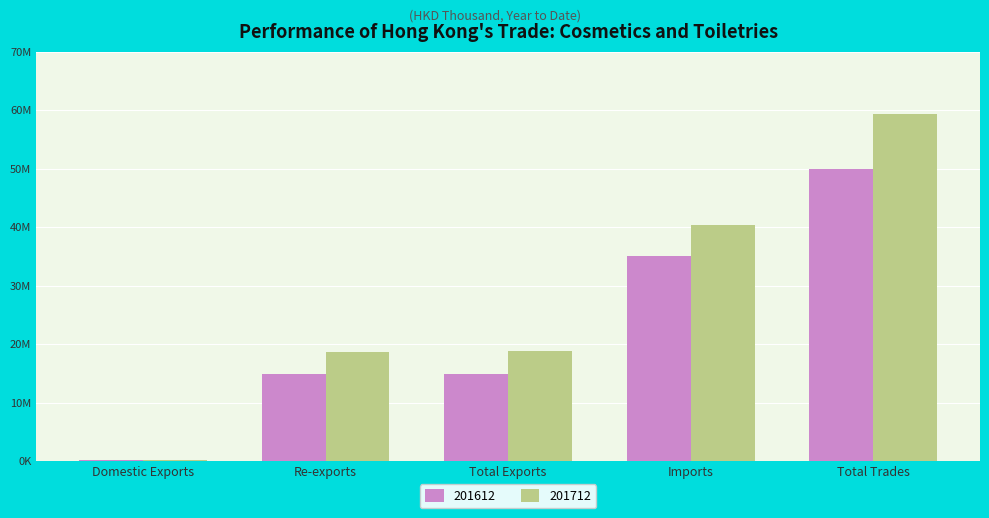

The 201612 series shows 14832428.3 at Re-exports. True or false?

True